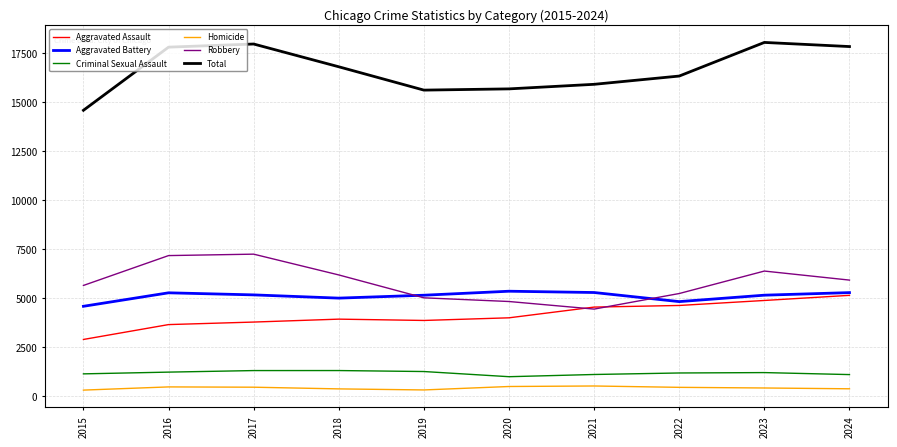

True or false: Criminal Sexual Assault has a value of 1141 at 2015.

True